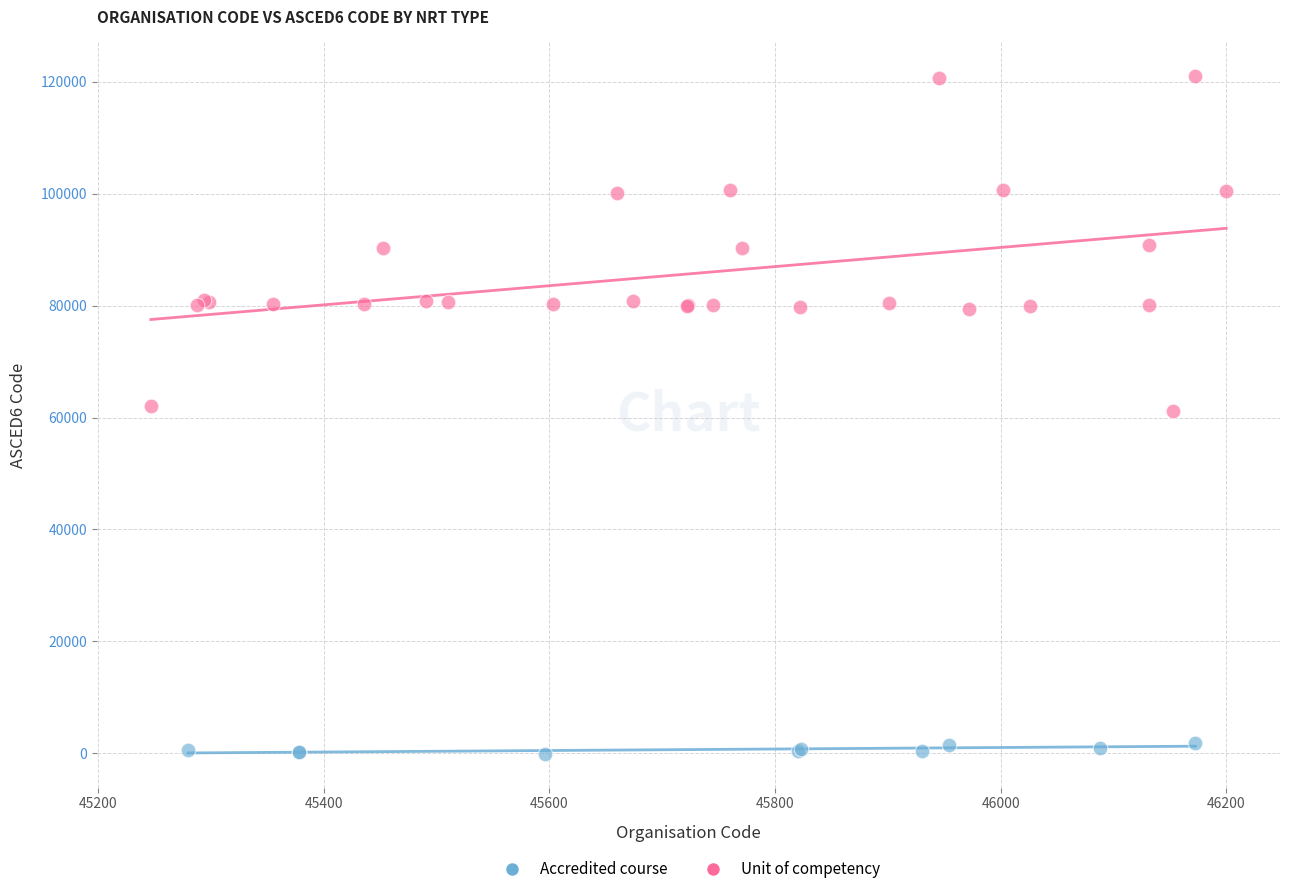

Which series has the widest spread of Y values?

Unit of competency